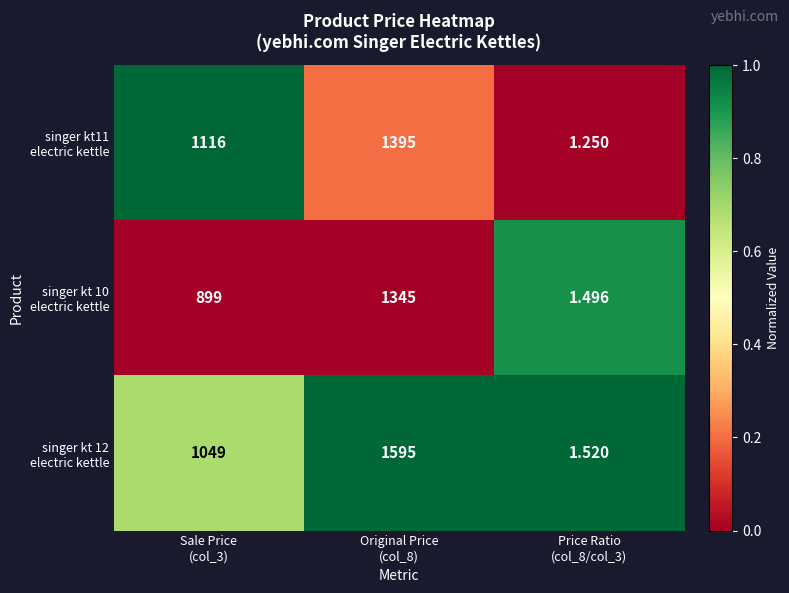

How many series are shown in this chart?

3